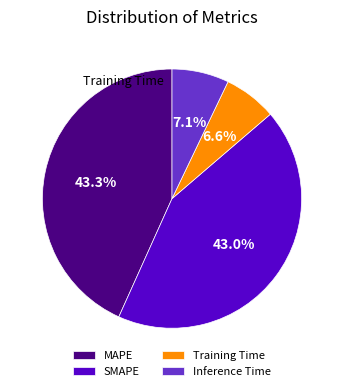

Which category has the smallest portion of the pie?

Training Time